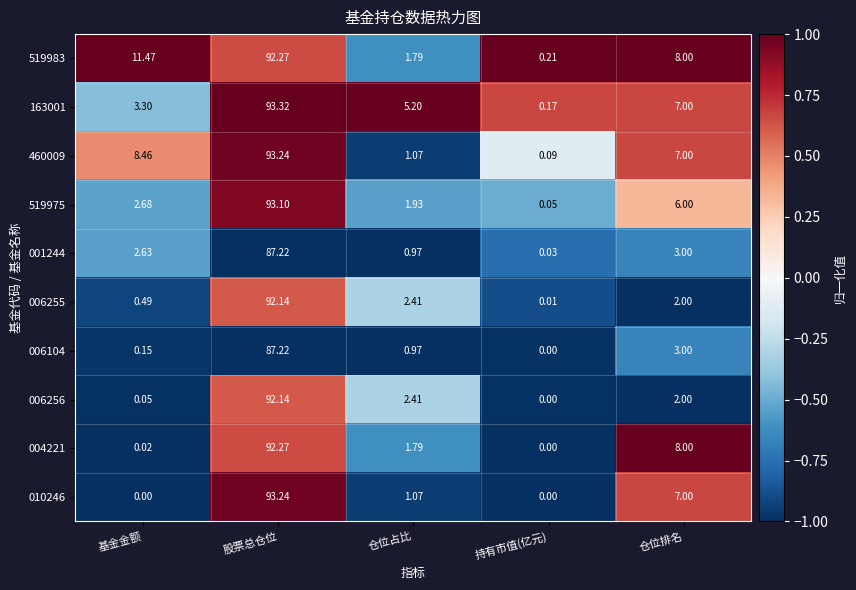

At which label does 004221 reach its peak?

股票总仓位